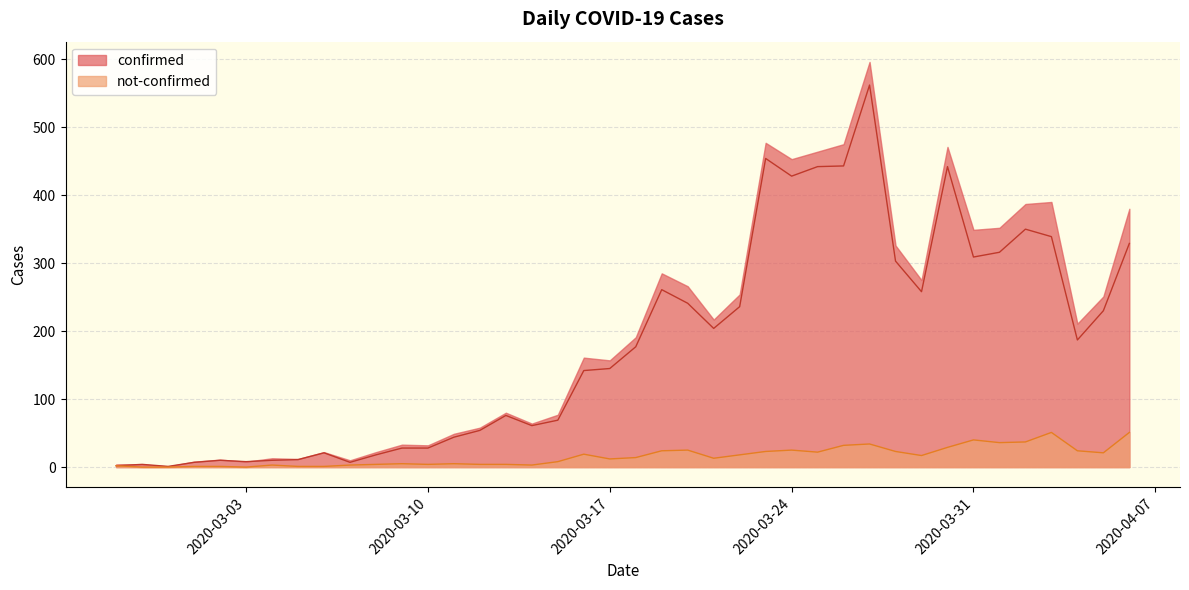

True or false: not-confirmed and confirmed cross at least once.

False